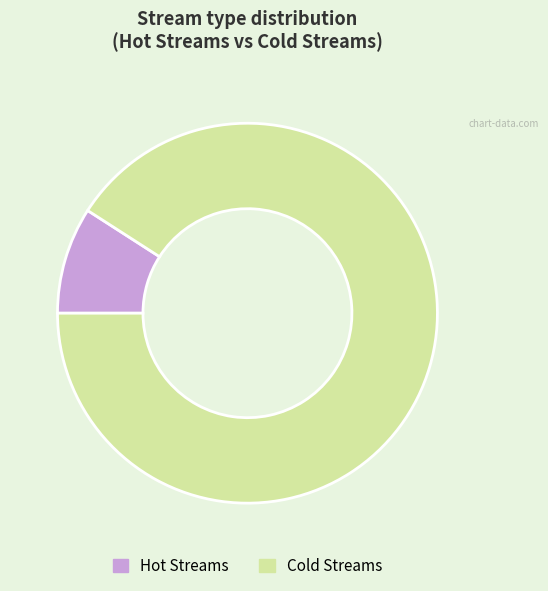

The Hot Streams slice represents 9% of the pie. True or false?

True